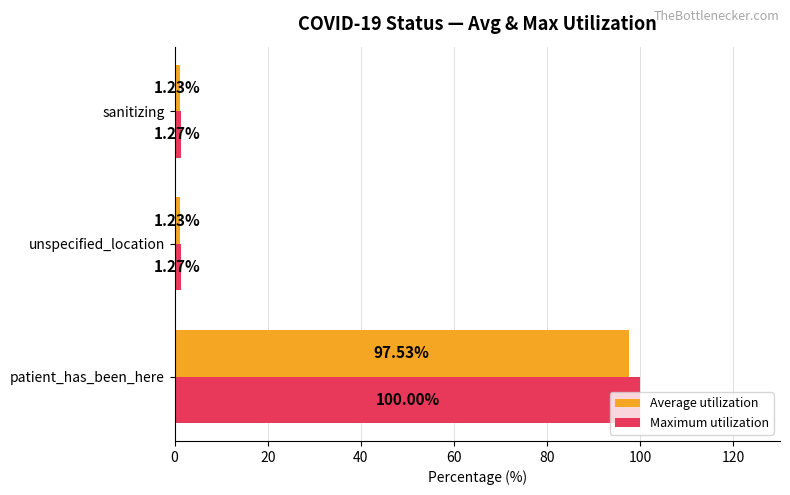

Rank the series by their maximum value, from lowest to highest.

Average utilization, Maximum utilization